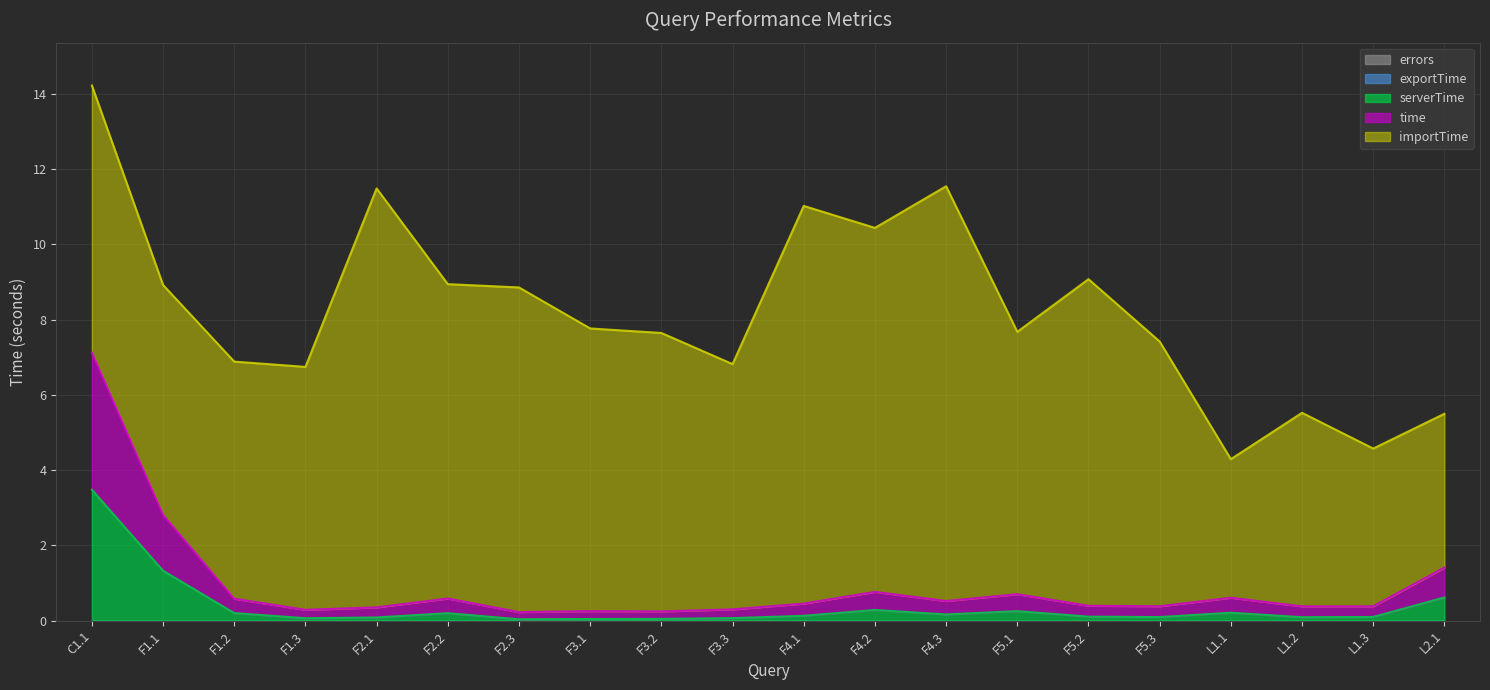

Where is the first local maximum for time?

F2.2